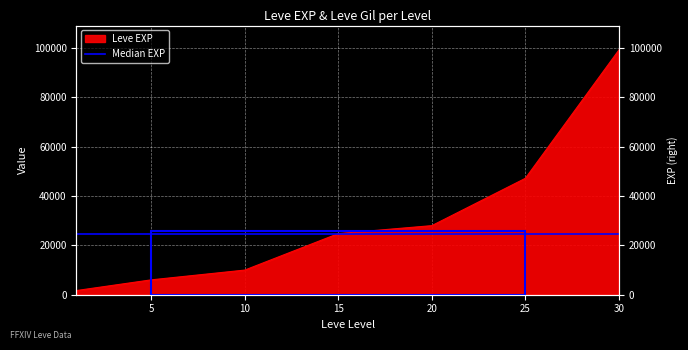

What is the smallest value displayed?

1690